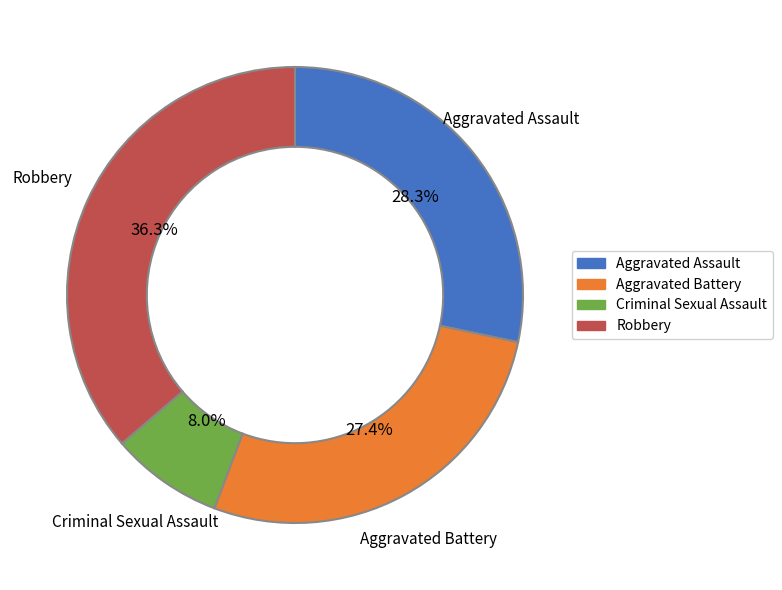

Combined, what portion of the pie is Robbery and Aggravated Battery?

63.7%